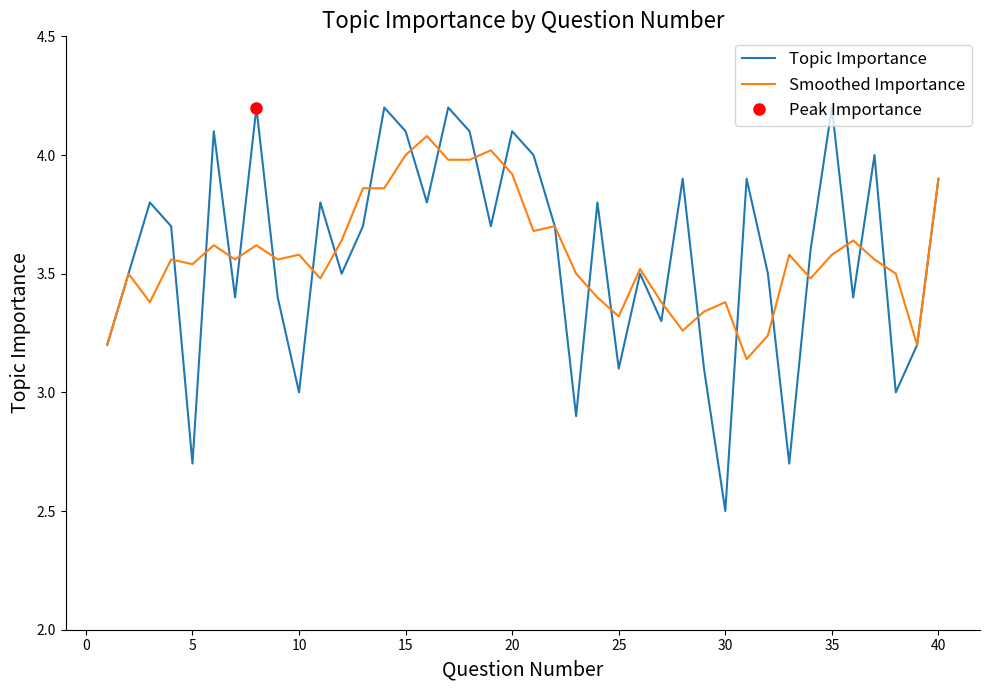

What is the lowest value of the Topic Importance series?

2.5